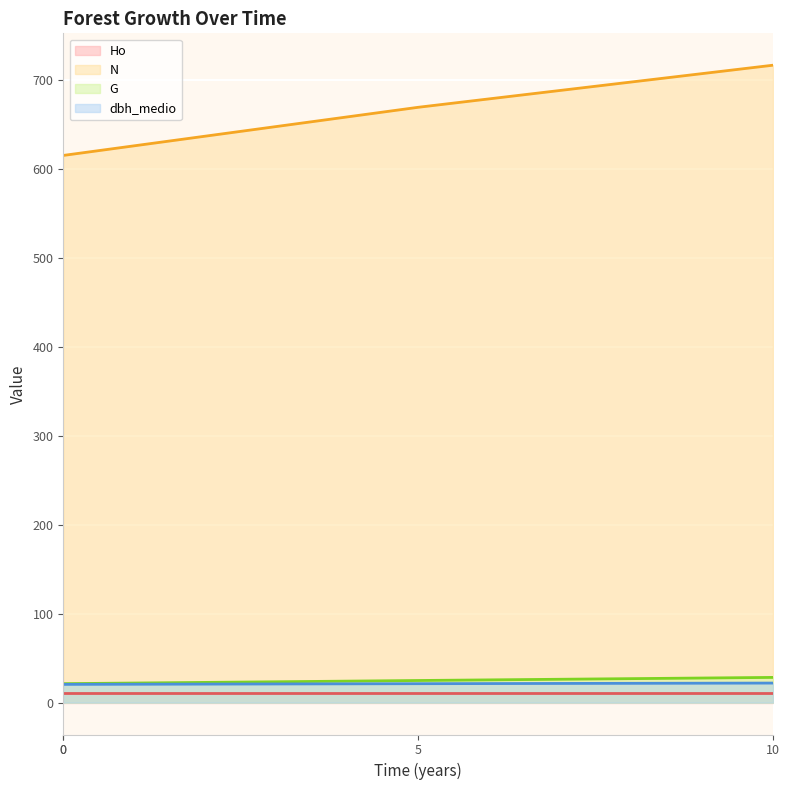

What is the value of the dbh_medio point at the 4th from the left?

22.0